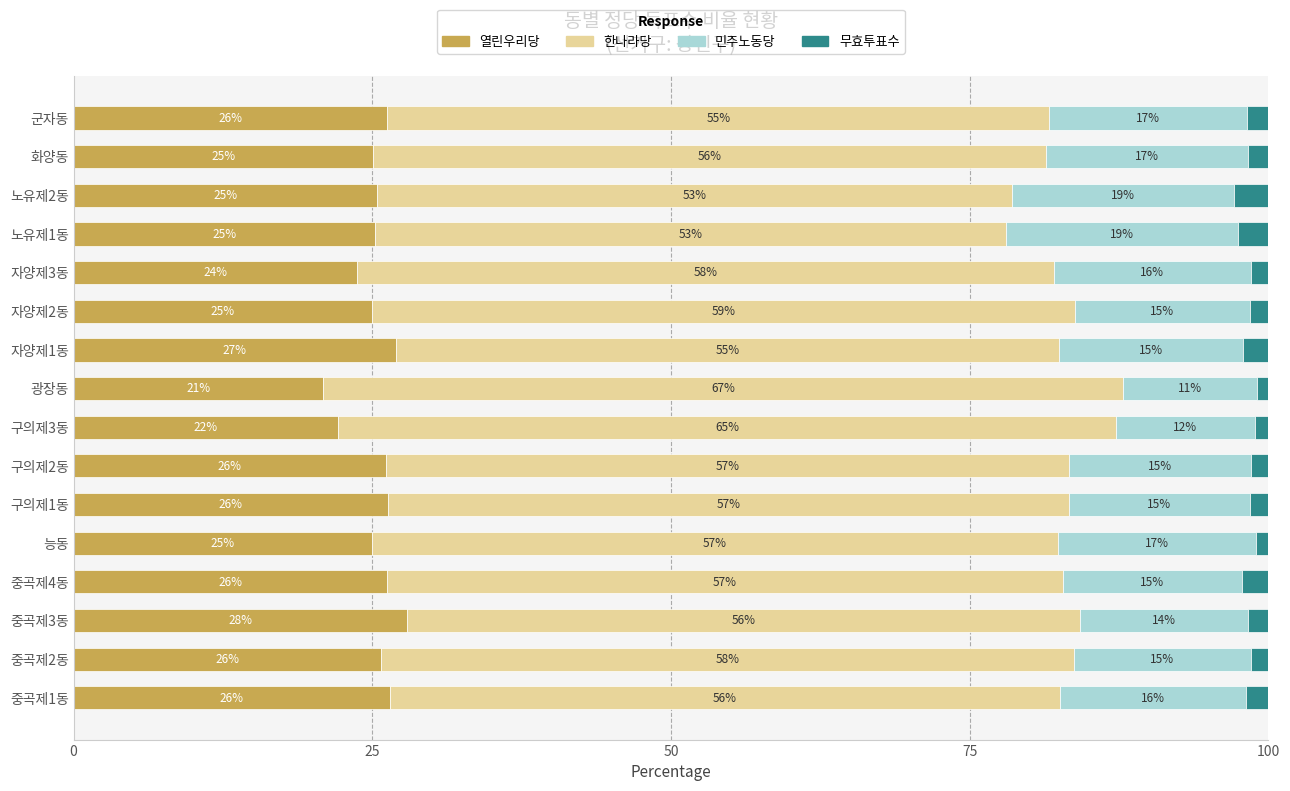

How many series are shown in this chart?

4